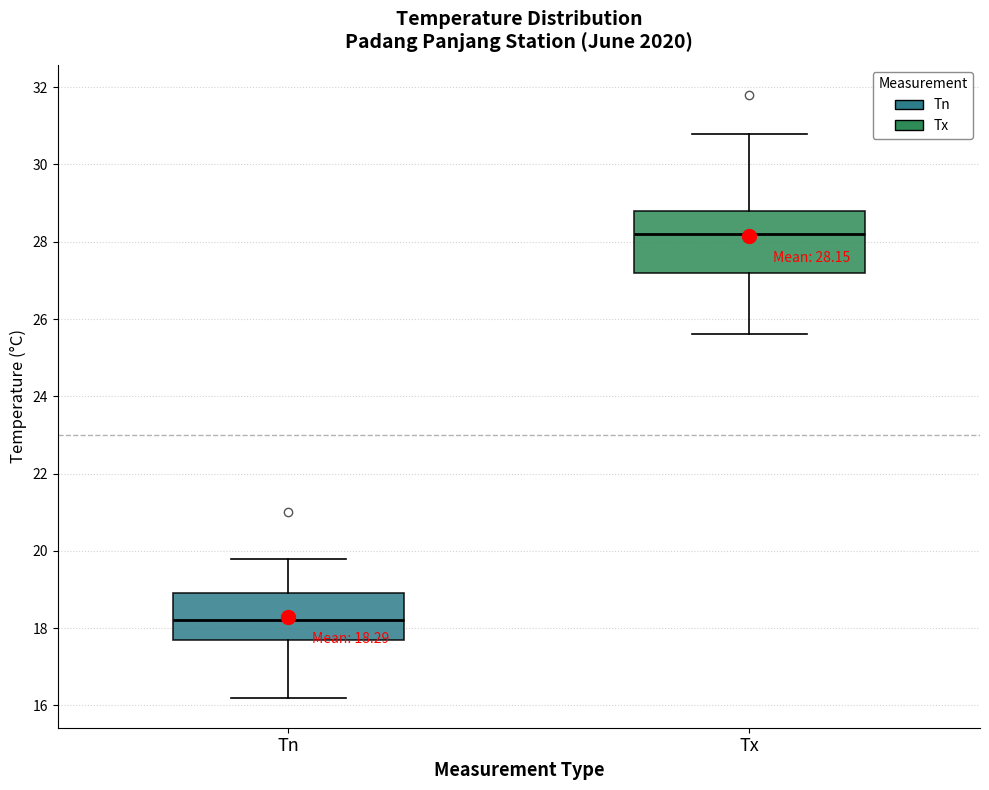

Which box has the lowest median line?

Tn